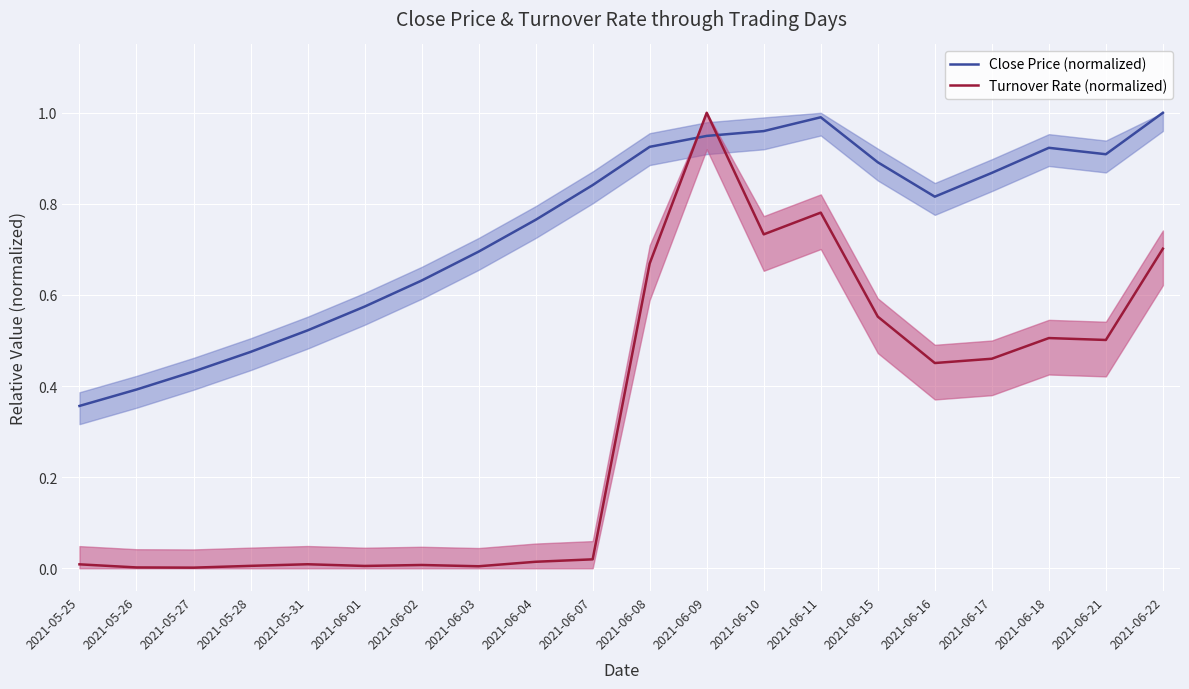

What is the maximum value for Turnover Rate (normalized)?

1.0